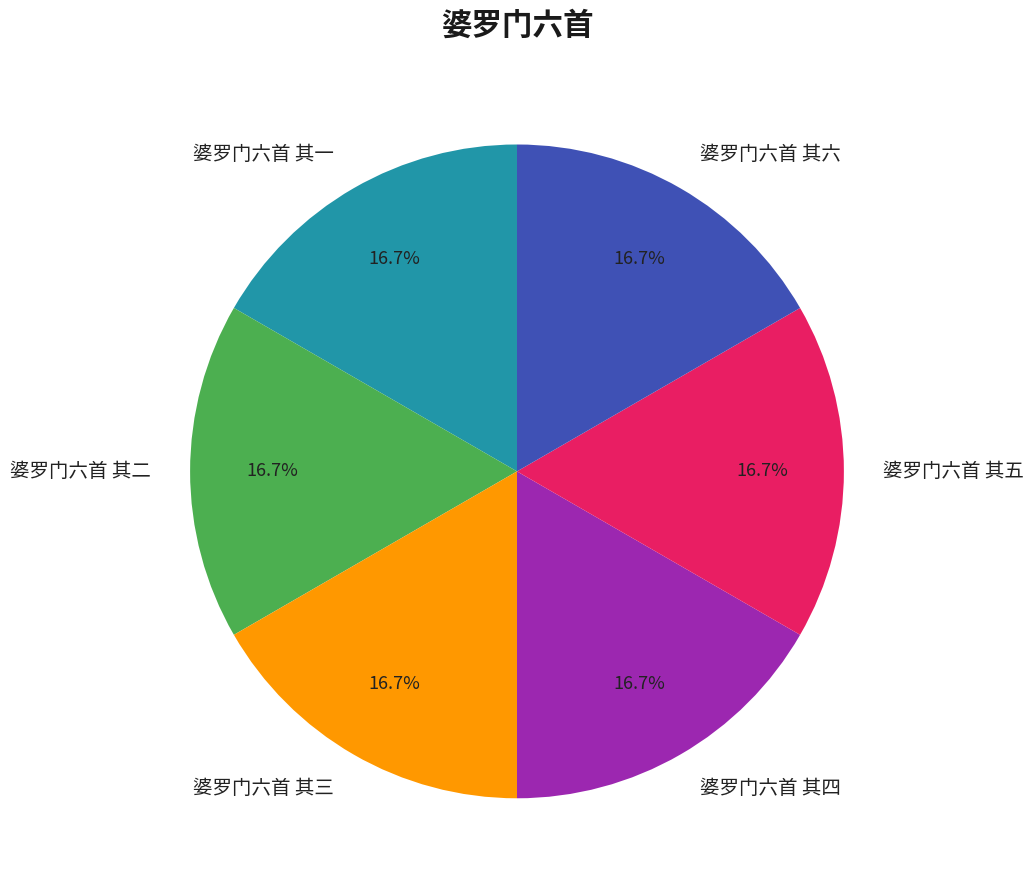

To the nearest percent, what percentage of the pie is 婆罗门六首 其六?

17%